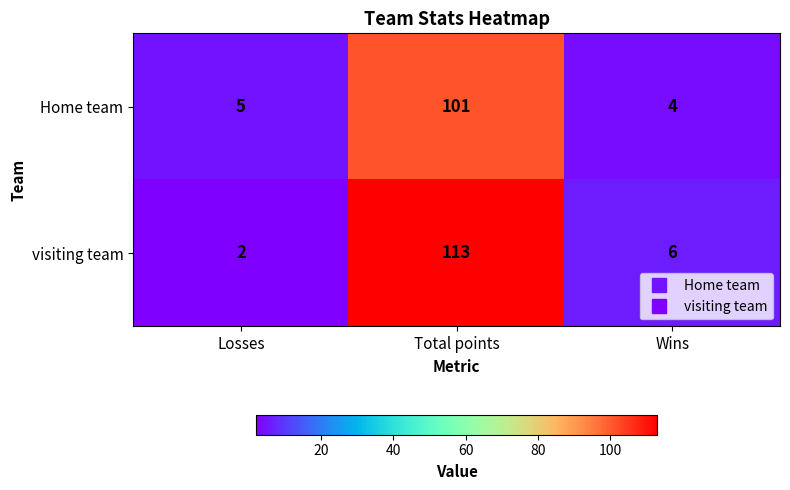

What is the sum of the visiting team values at Losses and Wins?

8